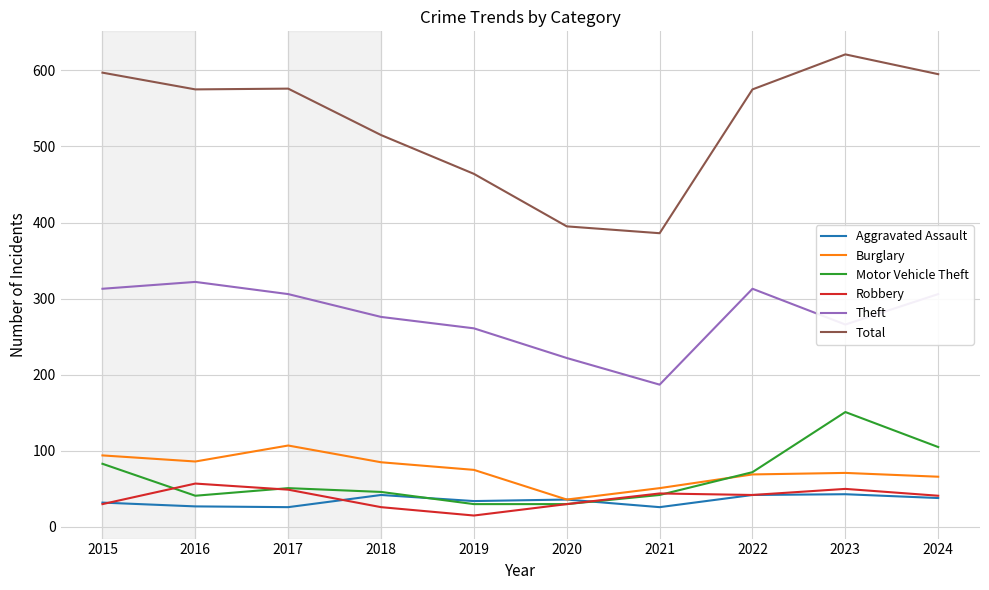

What is the lowest value of the Robbery series?

15